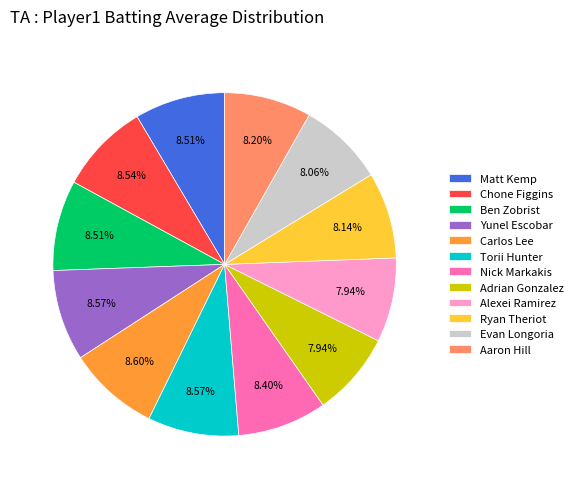

Is it true that Aaron Hill is 8% of the pie?

True